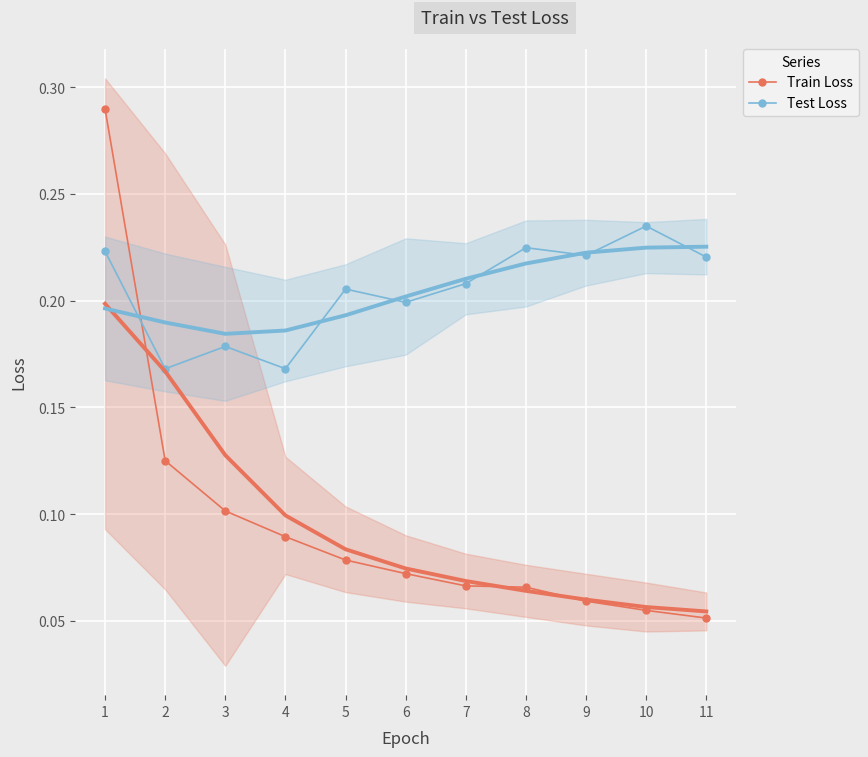

True or false: Train Loss has a value of 0.1 at 7.

True